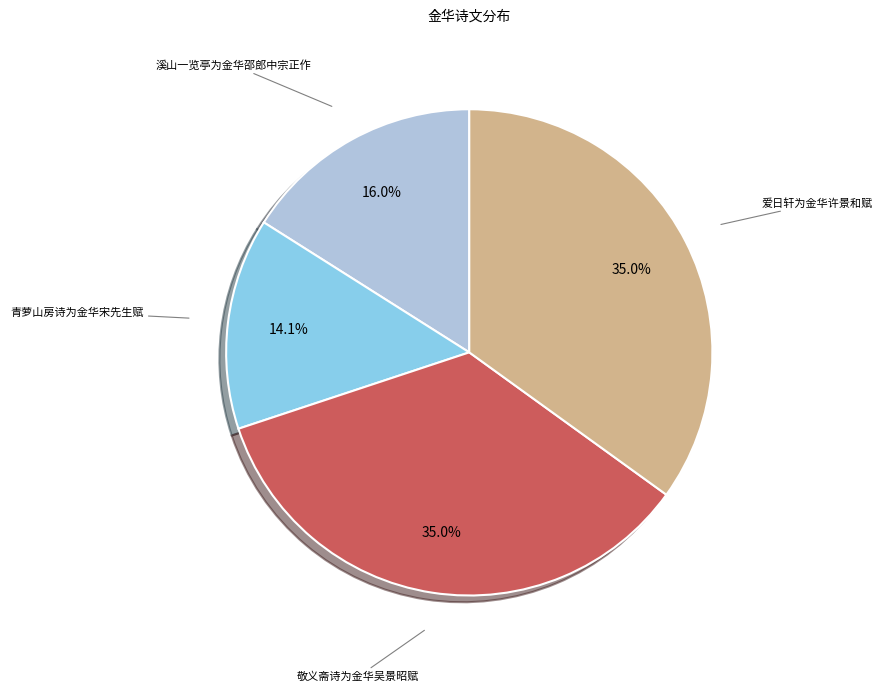

Is the sum of 溪山一览亭为金华邵郎中宗正作 and 青萝山房诗为金华宋先生赋 greater than half?

No